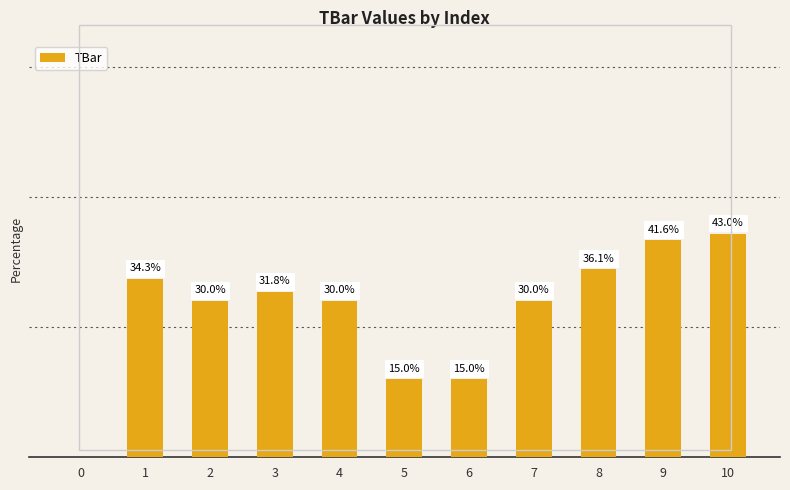

What is the difference between the maximum and minimum values?

43.0